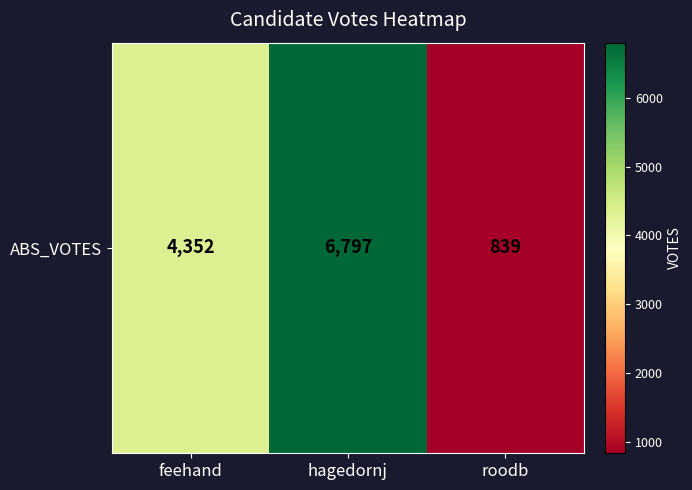

How many data points are less than 4352?

1